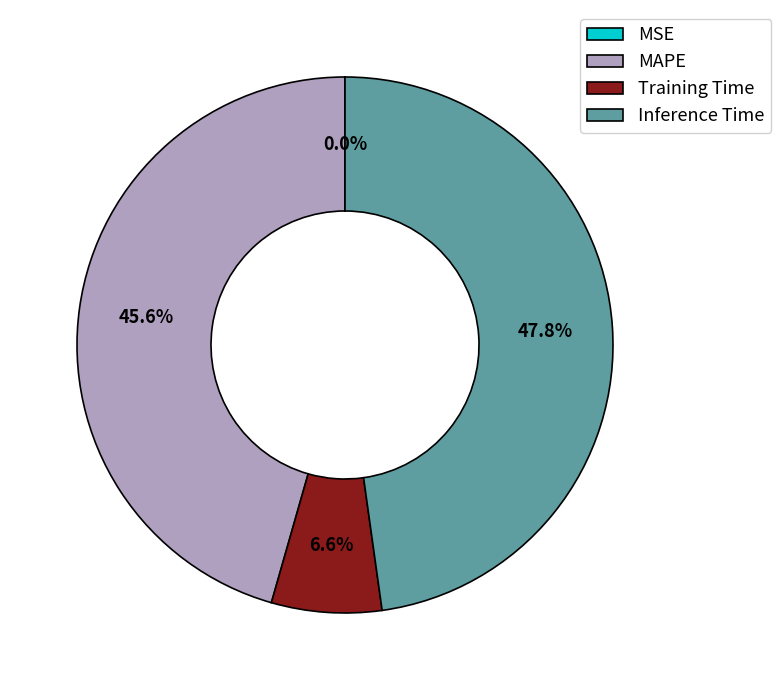

Which slice is the largest?

Inference Time